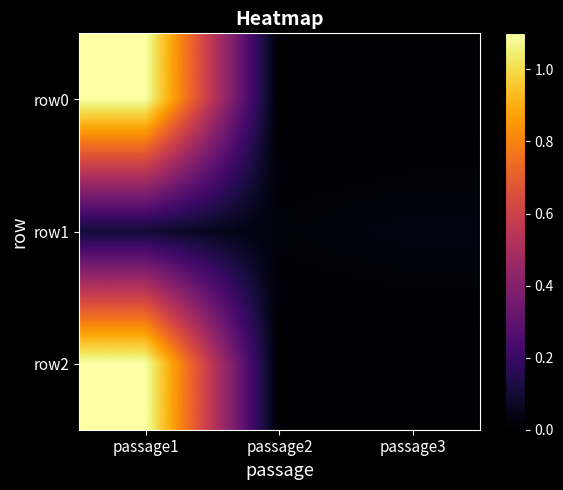

Which label corresponds to the smallest value in the chart?

passage2